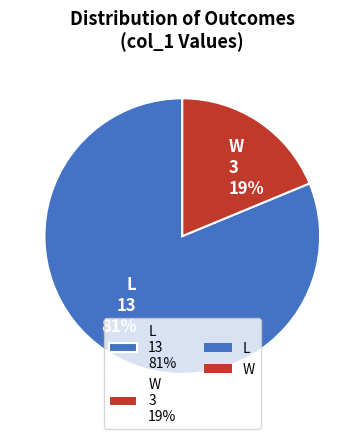

Is L the majority of the pie?

Yes